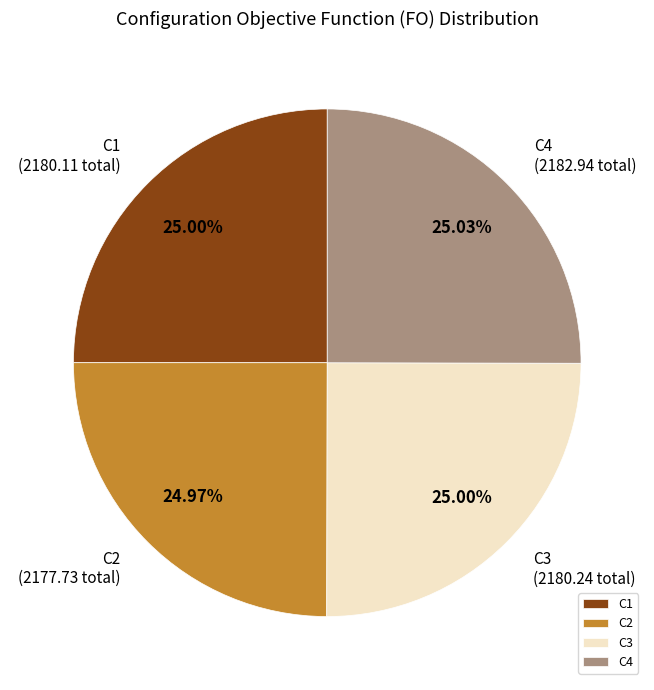

Count the number of slices in the pie.

4